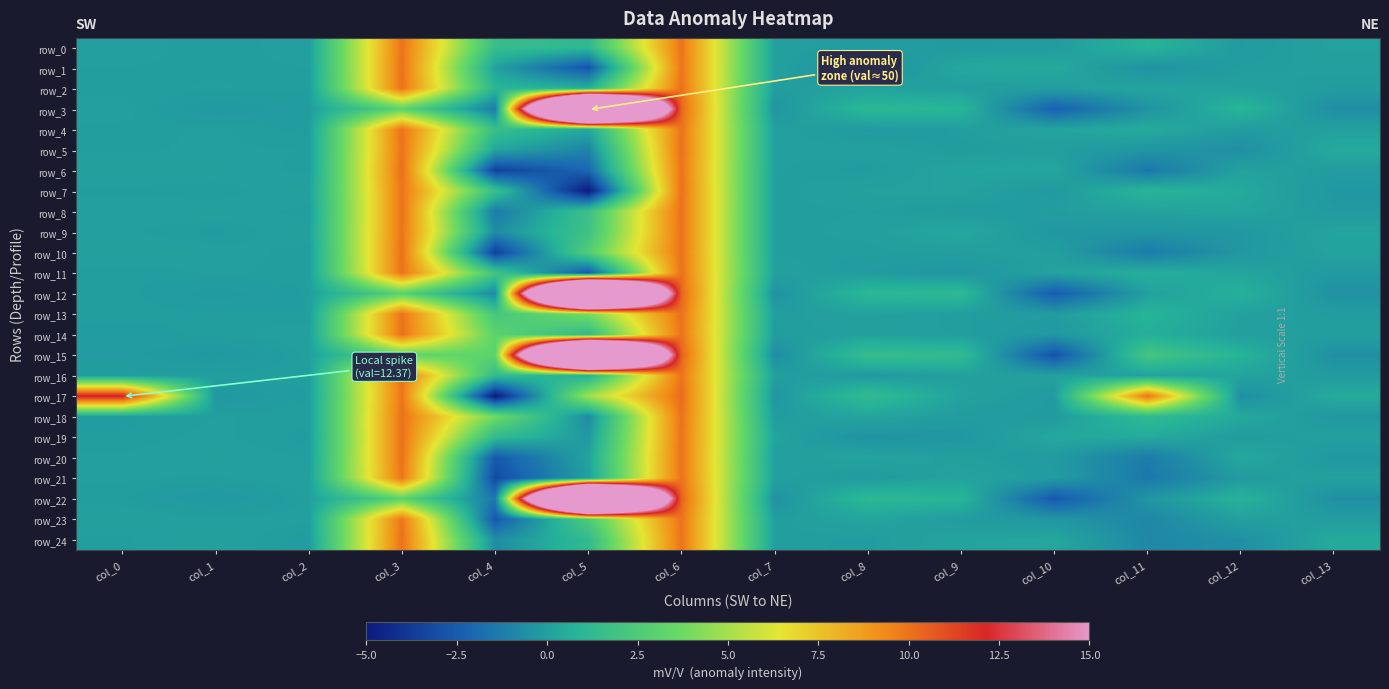

What is the difference between the row_3 values at col_0 and col_7?

0.4